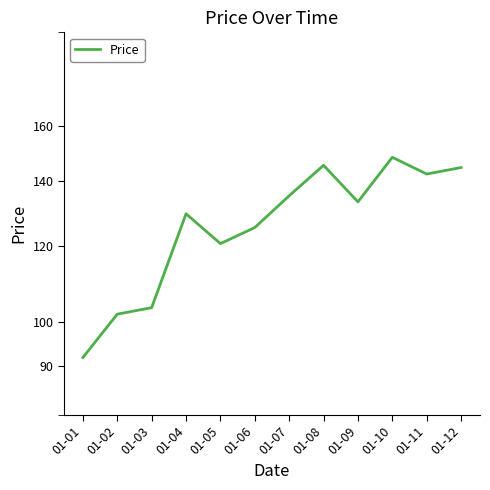

Between 01-02 and 01-01, which is larger?

01-02